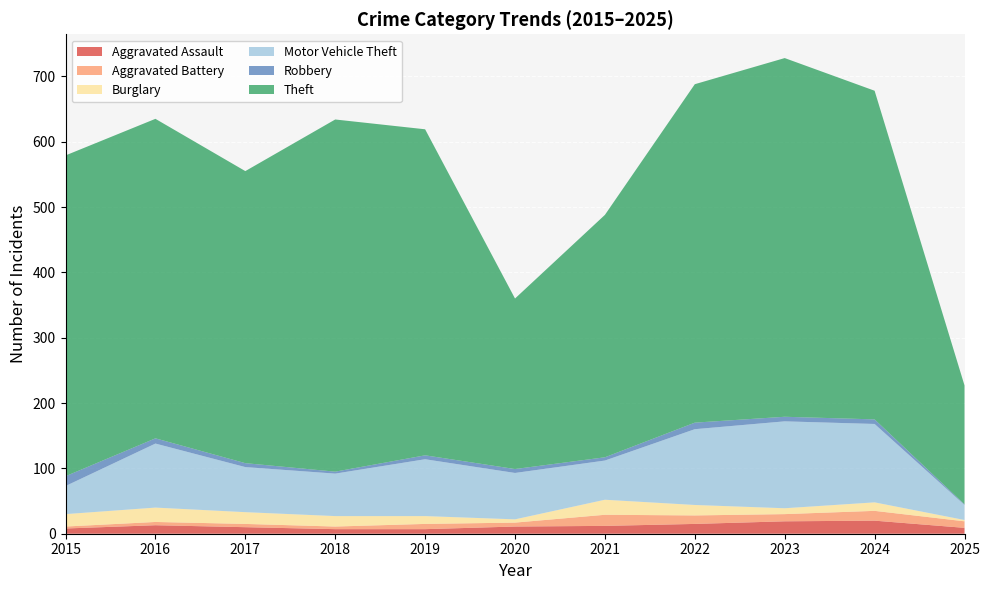

Reading left to right, what are all the values shown in this chart?

Aggravated Assault: 2015=8	2016=13	2017=10	2018=7	2019=7	2020=11	2021=12	2022=15	2023=19	2024=20	2025=9
Aggravated Battery: 2015=3	2016=5	2017=5	2018=4	2019=8	2020=6	2021=17	2022=13	2023=11	2024=15	2025=10
Burglary: 2015=19	2016=22	2017=18	2018=16	2019=12	2020=5	2021=23	2022=16	2023=9	2024=13	2025=2
Motor Vehicle Theft: 2015=43	2016=98	2017=69	2018=65	2019=87	2020=71	2021=60	2022=116	2023=133	2024=120	2025=23
Robbery: 2015=15	2016=8	2017=6	2018=3	2019=6	2020=6	2021=5	2022=10	2023=7	2024=7	2025=1
Theft: 2015=491	2016=489	2017=447	2018=539	2019=499	2020=261	2021=371	2022=518	2023=549	2024=503	2025=182